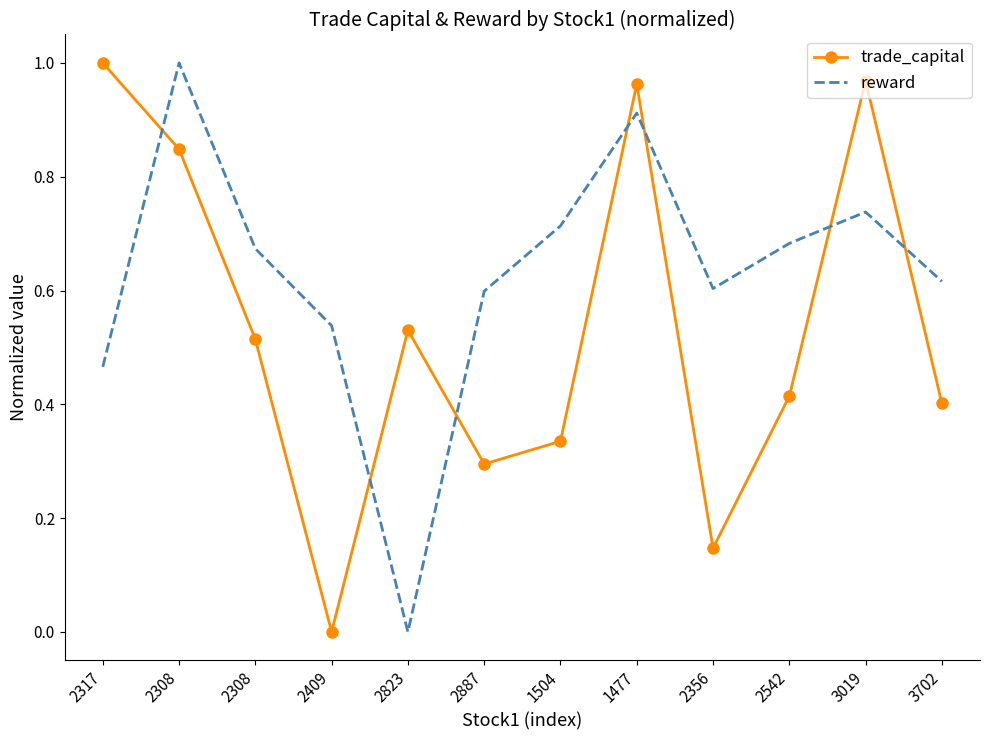

What are all the series names shown in the legend?

trade_capital, reward